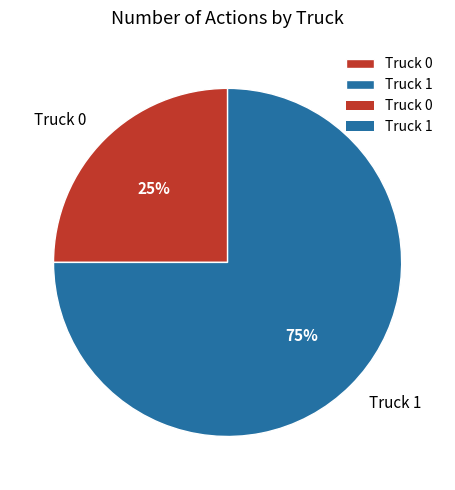

Combined, do Truck 1 and Truck 0 account for over 50%?

Yes